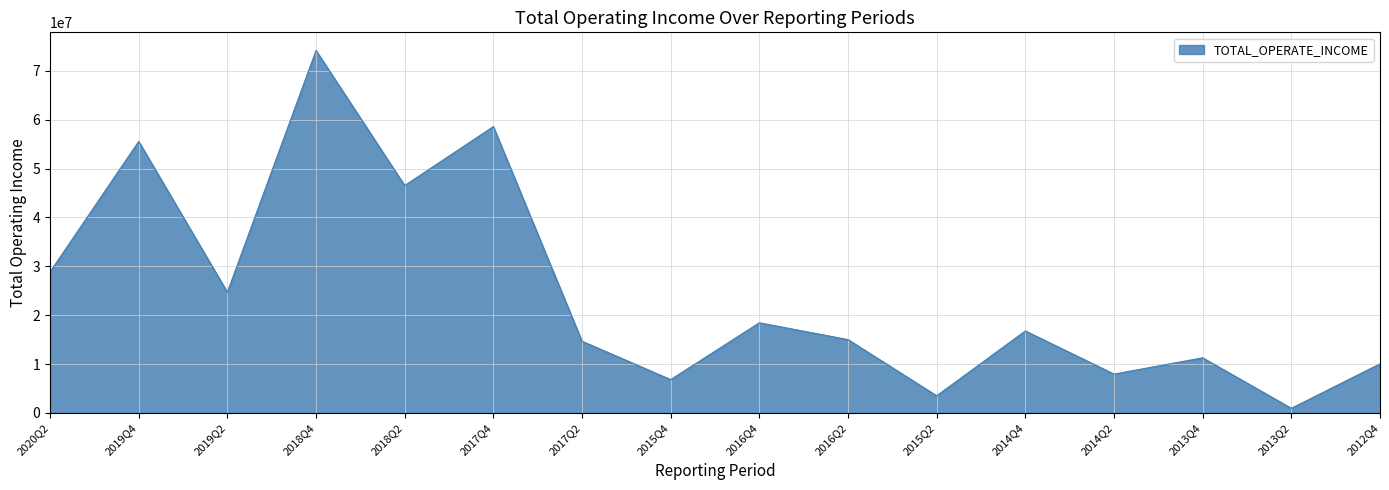

What is the change in value from 2017Q4 to 2012Q4?

-48526259.0